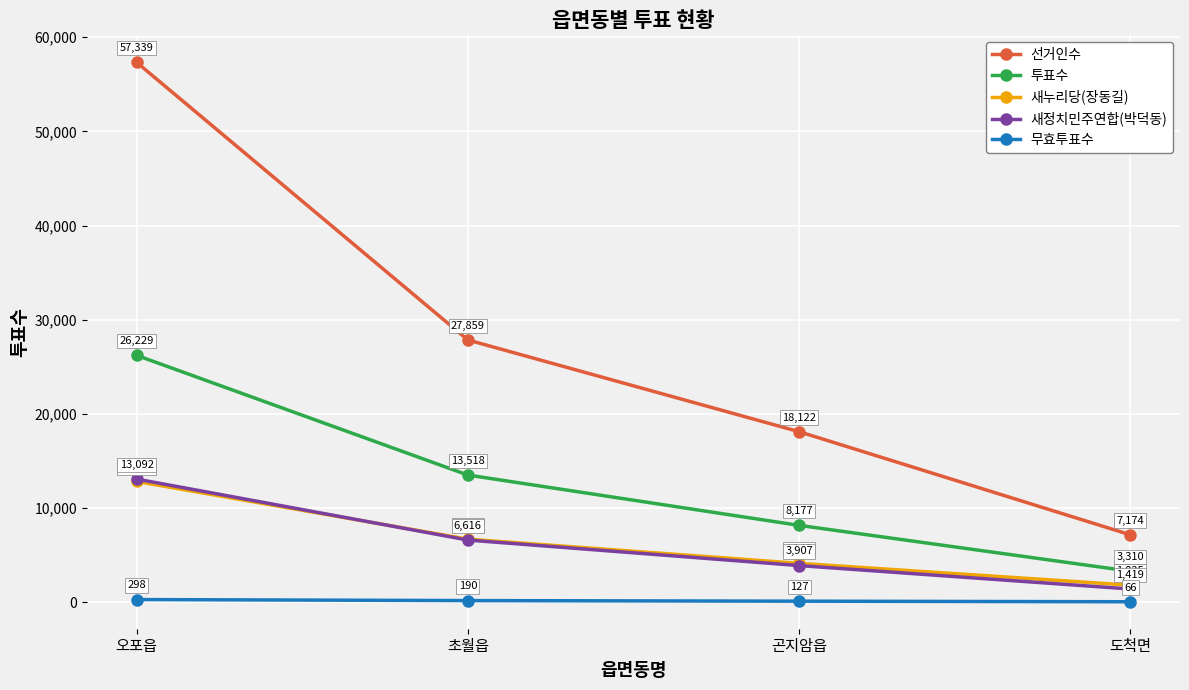

Which category has the lowest value in the 선거인수 series?

도척면